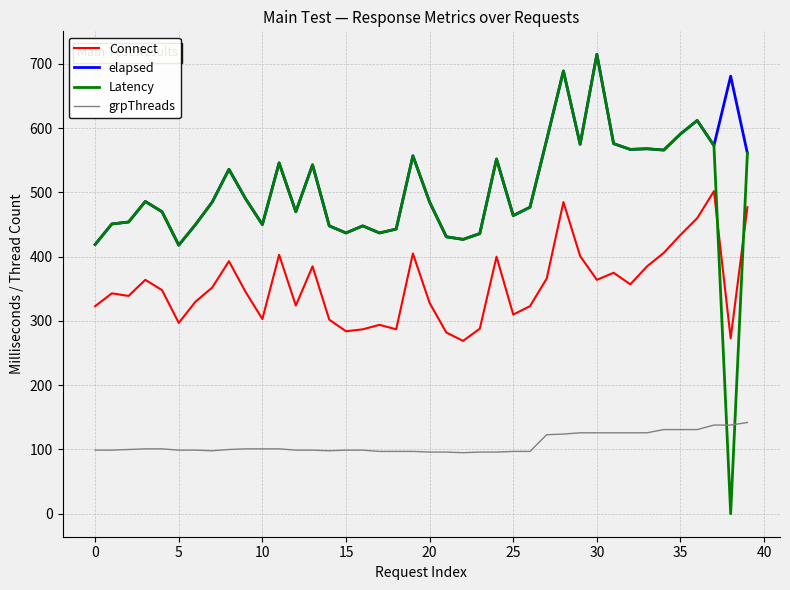

True or false: elapsed and Connect intersect in this chart.

False